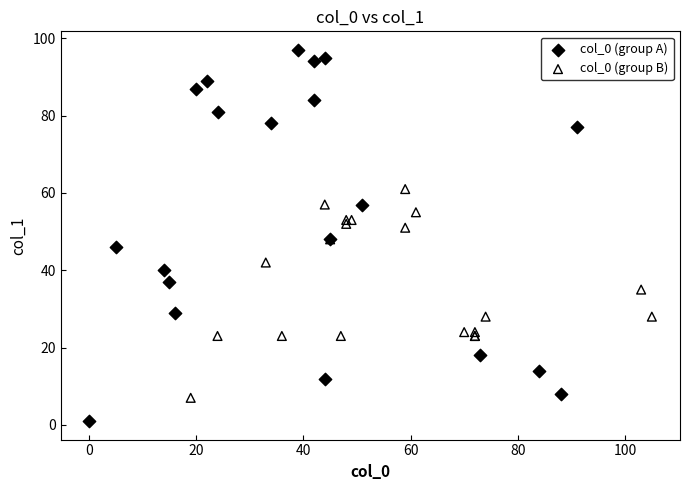

Which series reaches the maximum Y coordinate?

col_0 (group A)